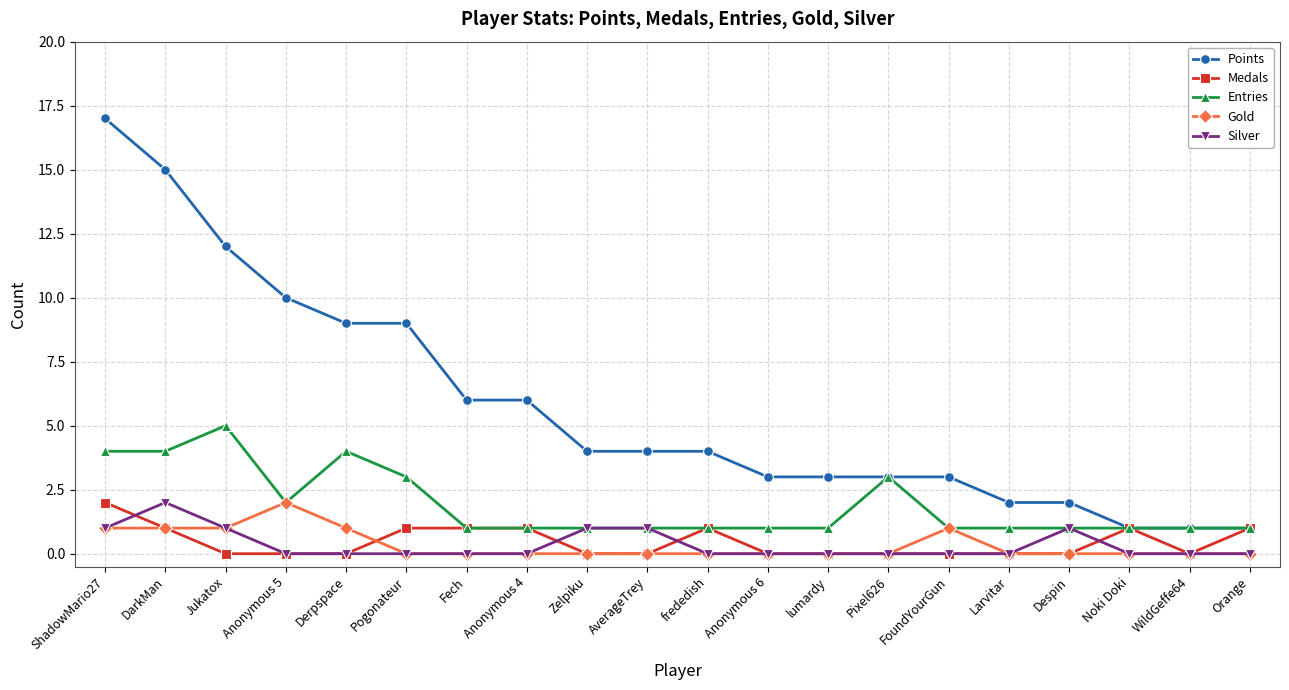

Which category has the highest value in the Silver series?

DarkMan